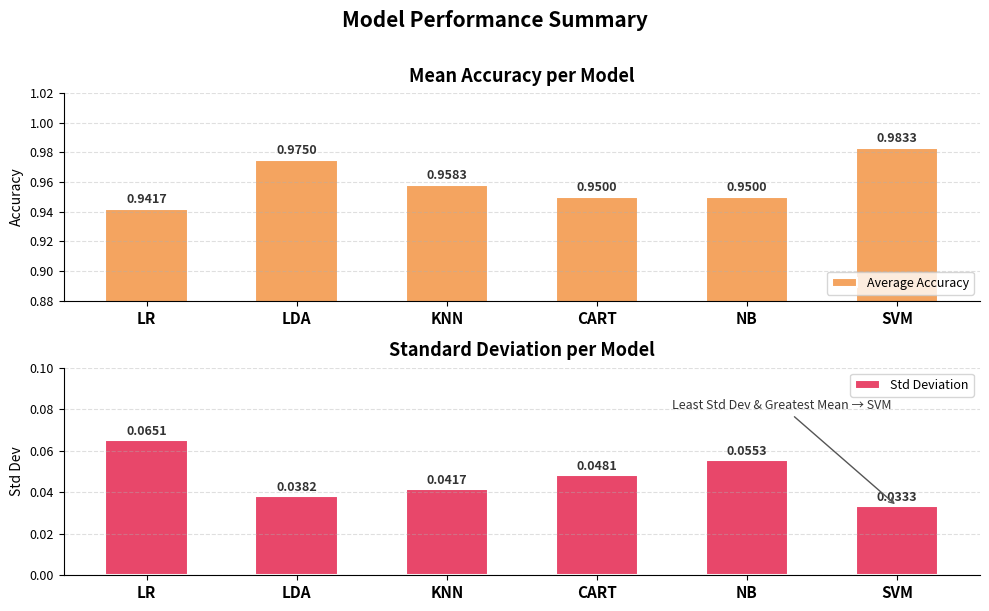

Reading left to right, extract all data points from this chart.

Average Accuracy: LR=0.9	LDA=1.0	KNN=1.0	CART=0.9	NB=0.9	SVM=1.0
Std Deviation: LR=0.1	LDA=0.0	KNN=0.0	CART=0.0	NB=0.1	SVM=0.0